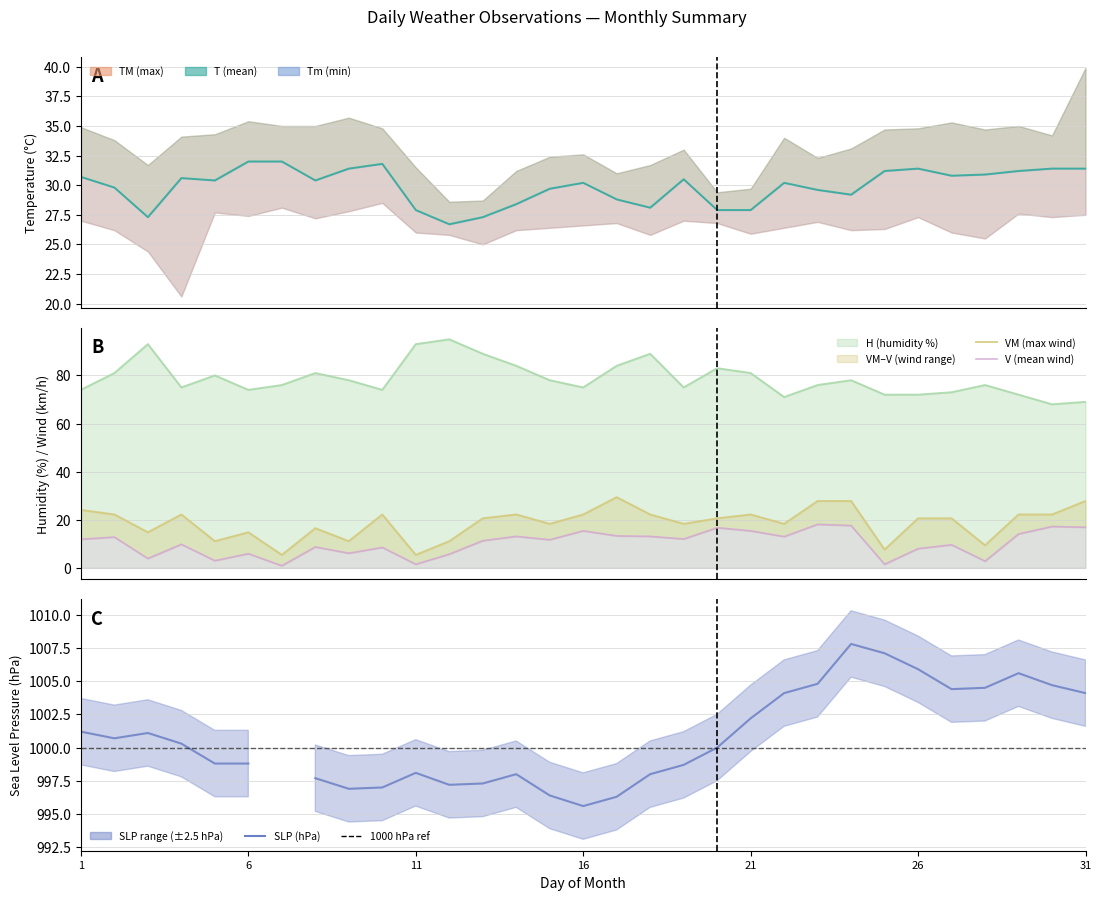

How many interior local peaks does the T (mean) series have?

6